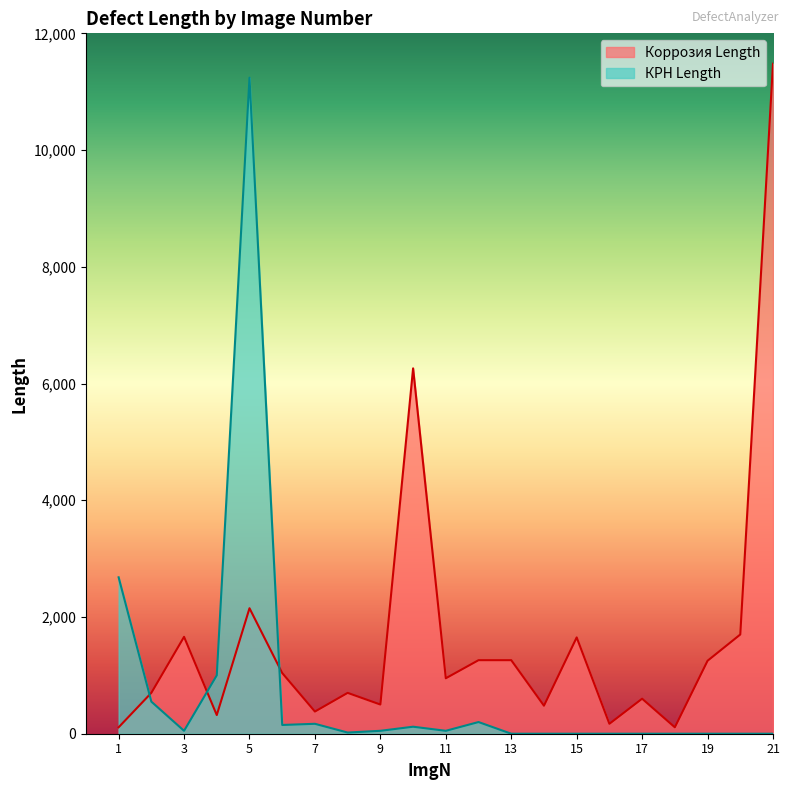

Reading left to right, extract all data points from this chart.

Коррозия Length: 110	700	1660	320	2150	1040	380	700	500	6260	950	1260	1260	480	1650	170	600	110	1250	1700	11480
КРН Length: 2680	550	50	1000	11240	150	170	20	50	120	50	200	0	0	0	0	0	0	0	0	0